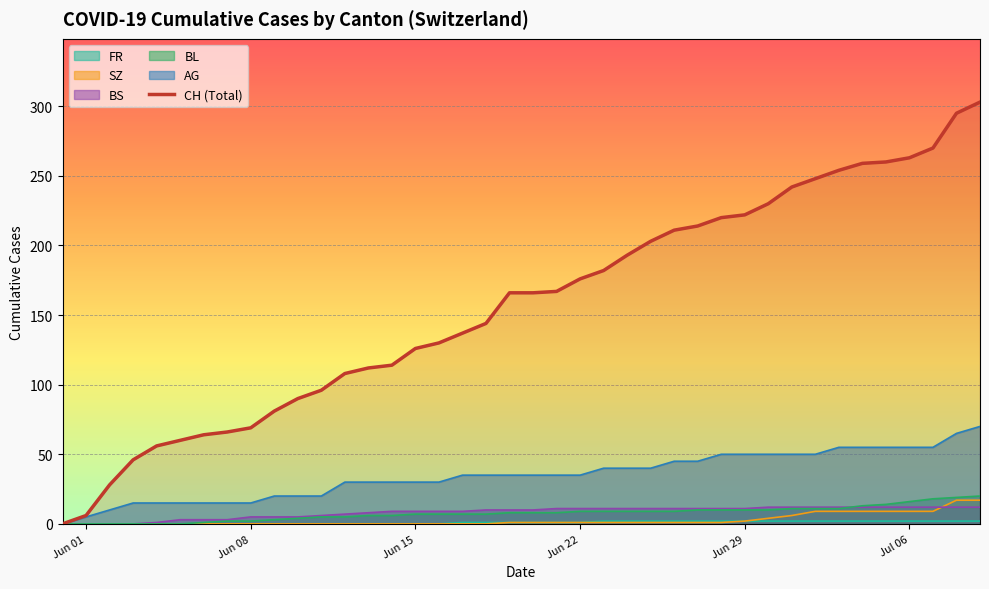

The value at 32 is 248. True or false?

True